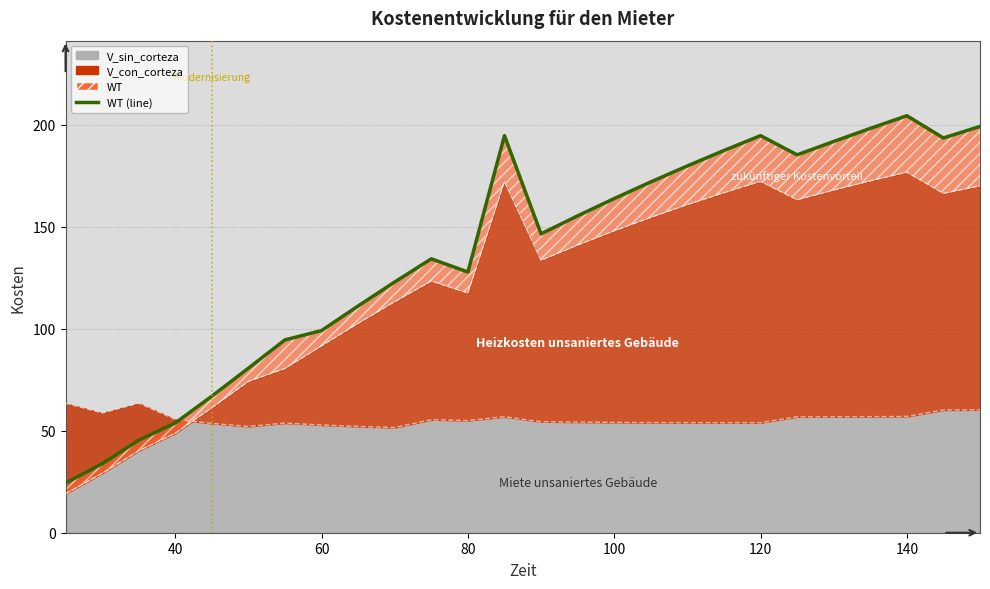

Reading right to left, extract all data points from this chart.

199.3	193.6	204.5	198.3	191.9	185.4	194.8	187.5	179.9	172.1	163.9	155.4	146.6	194.8	127.9	134.3	123.0	111.2	99.2	94.6	80.7	67.0	53.8	45.4	33.8	24.3